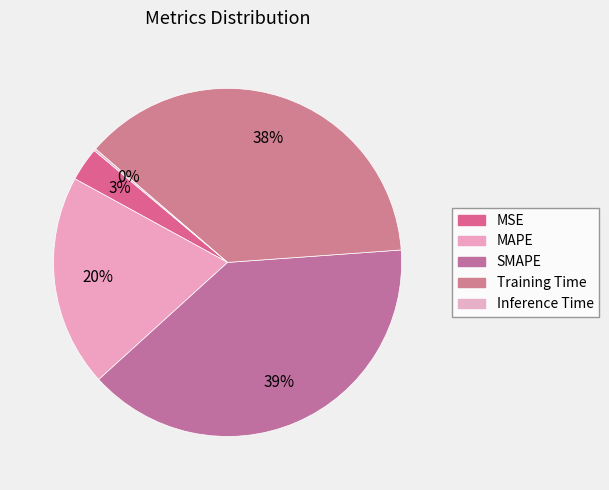

What percentage is the Training Time slice, to the nearest percent?

38%